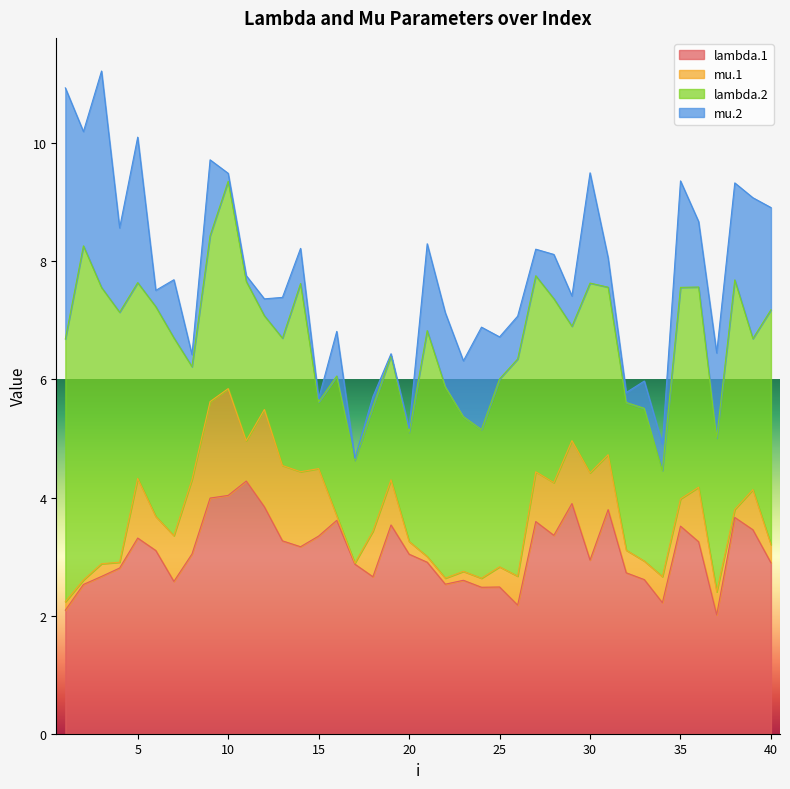

How many interior local peaks does the lambda.2 series have?

12